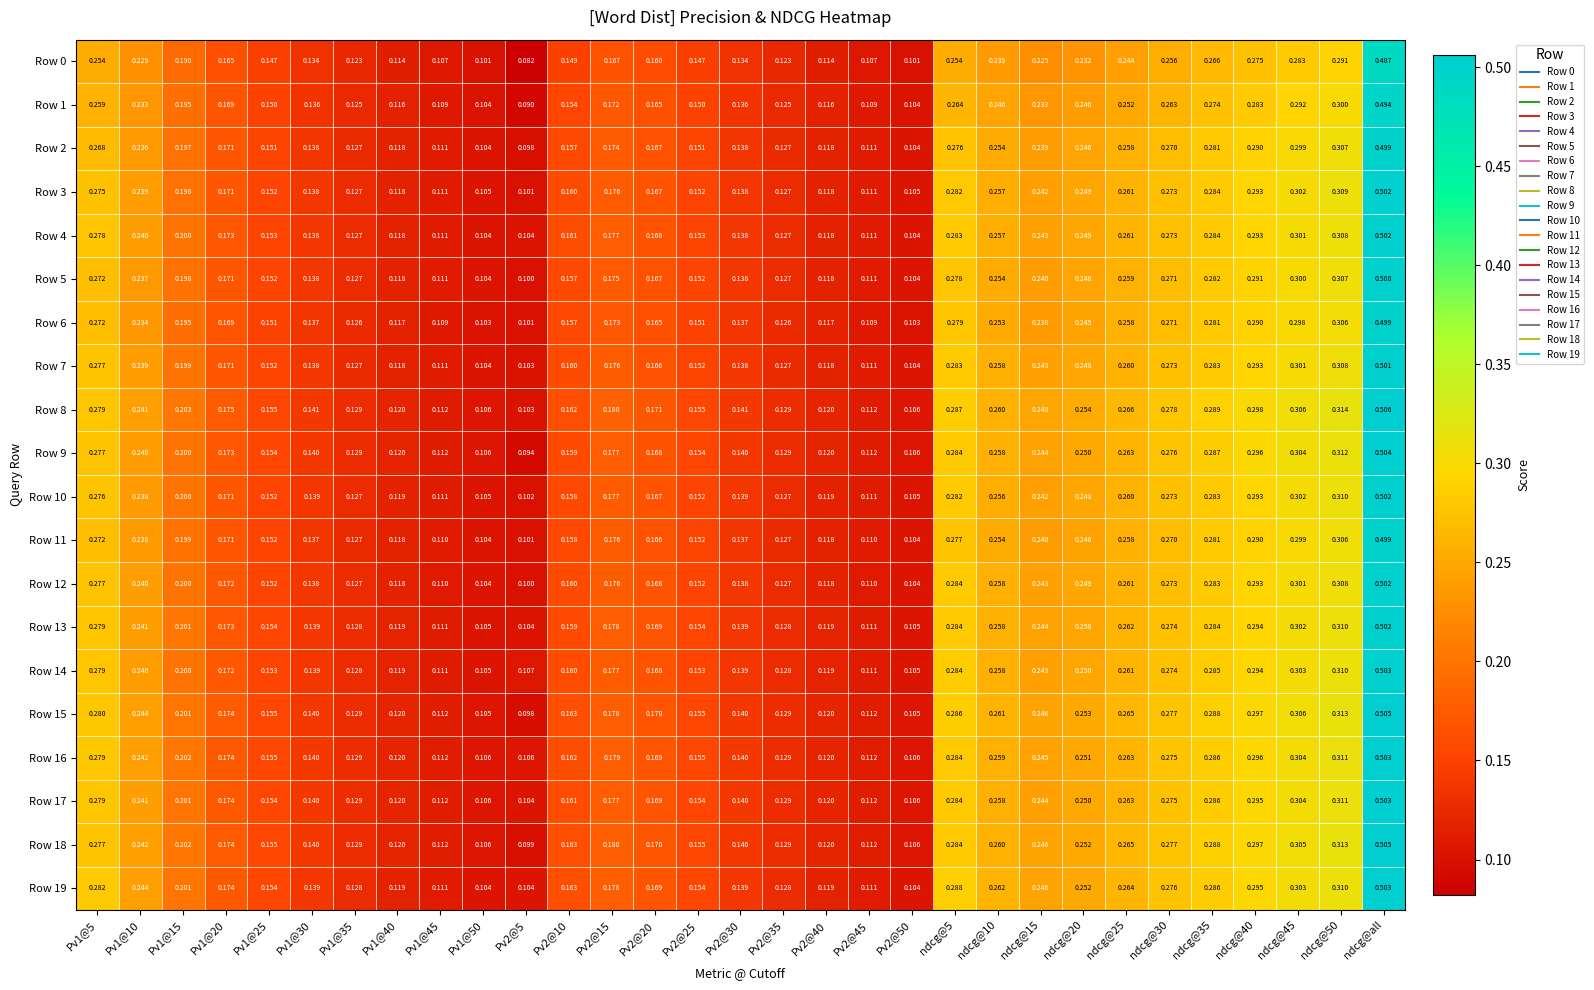

At which category is the sum across all series the highest?

ndcg@all